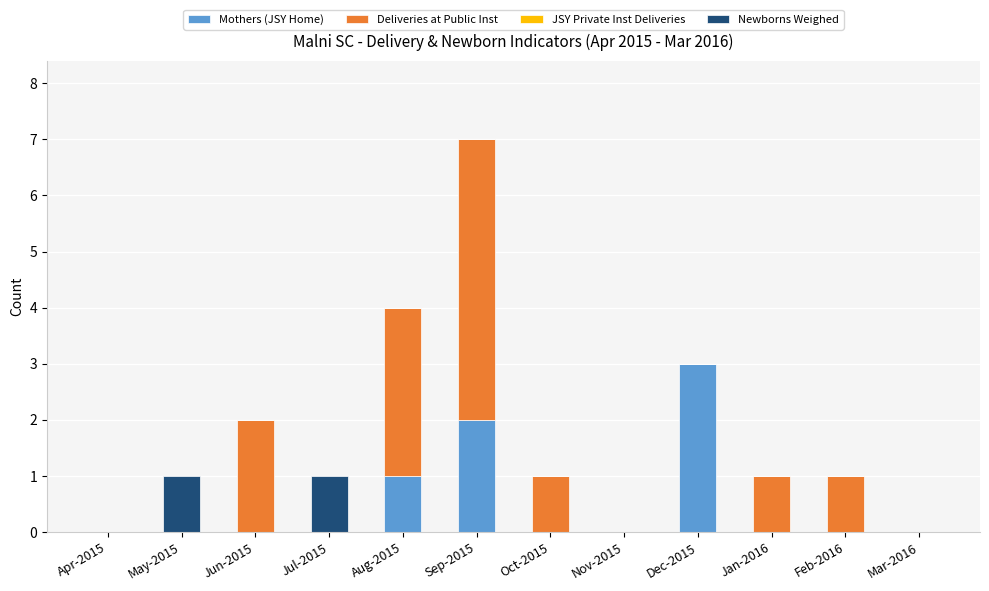

At which category is the sum across all series the highest?

Sep-2015